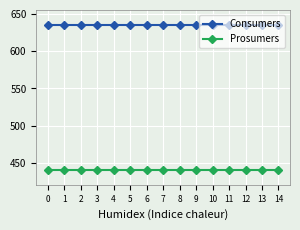

What is the difference between the highest and lowest values at 7?

195